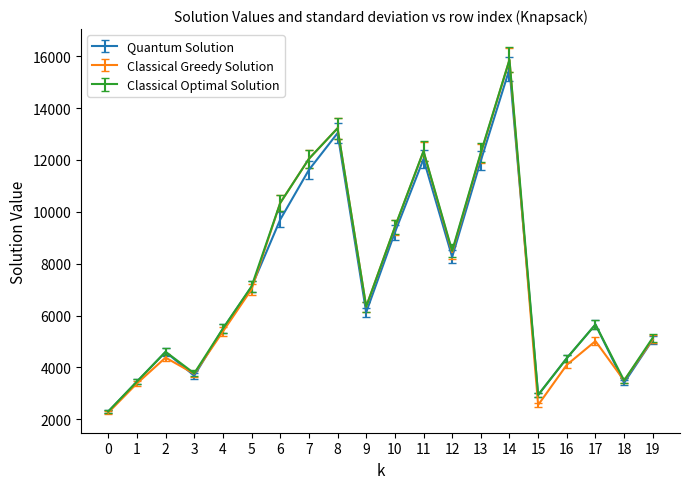

Which series changed the most between 4 and 15?

Classical Greedy Solution